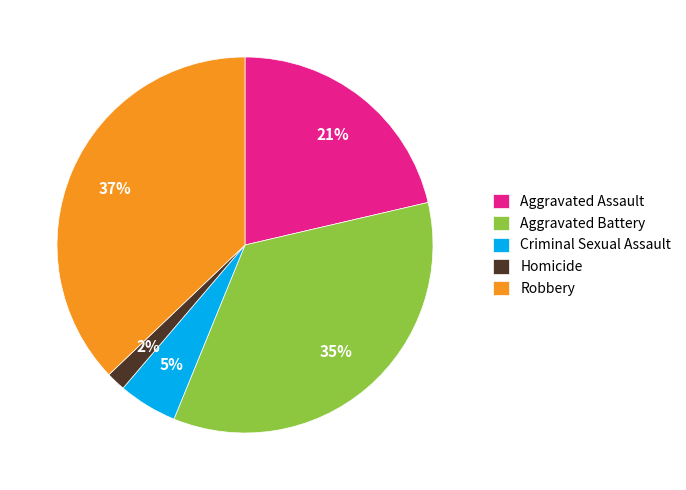

How many segments does this pie chart have?

5